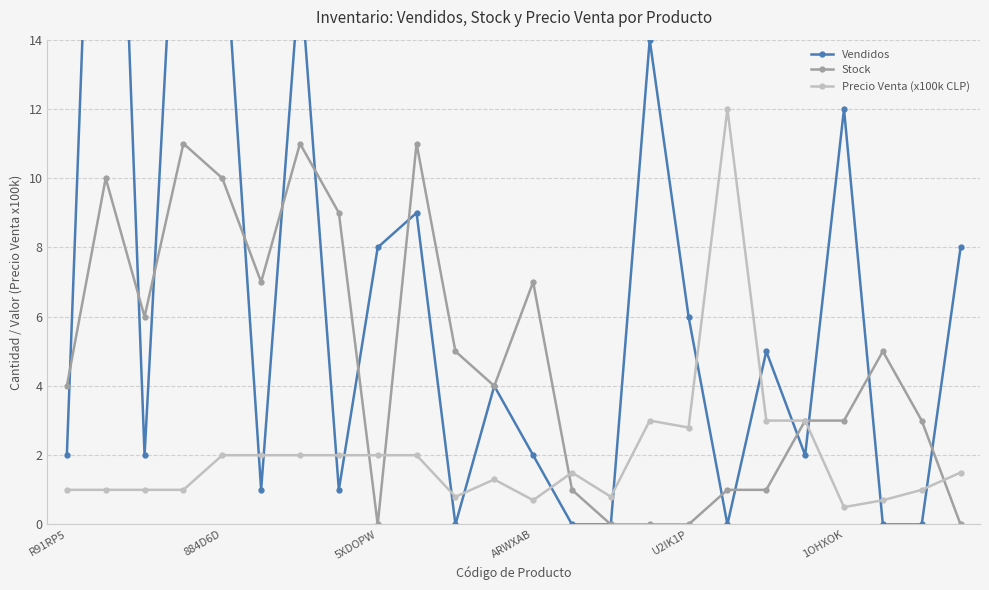

After their last crossing, which series has the higher values: Stock or Precio Venta (x100k CLP)?

Precio Venta (x100k CLP)